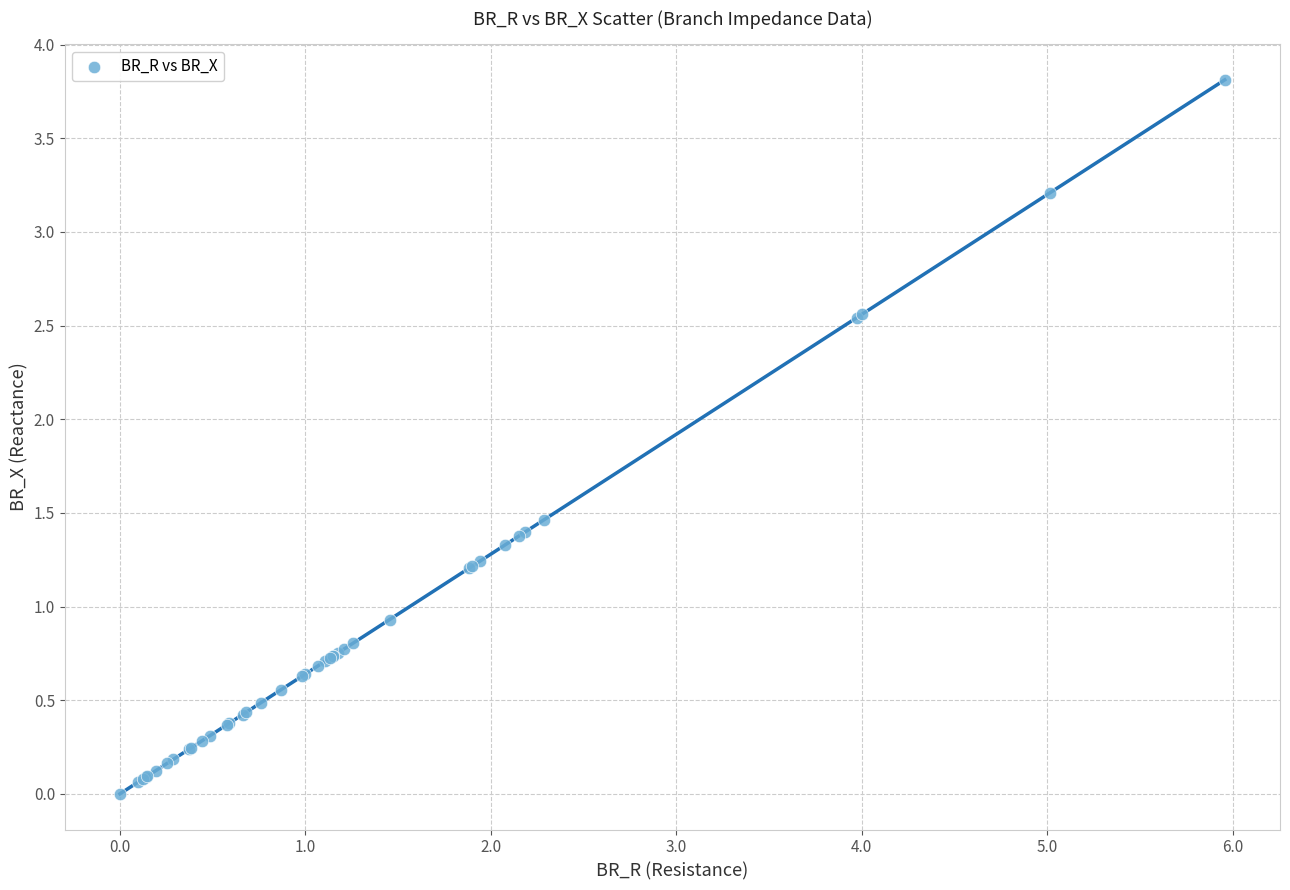

What Y value in the scatter plot is closest to 1?

0.9